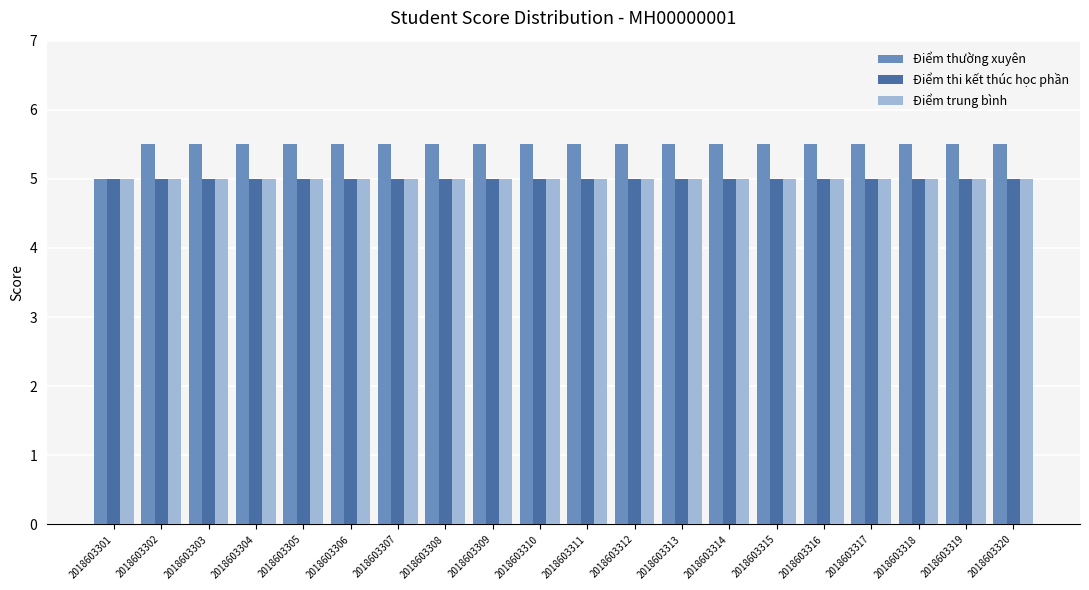

Reading right to left, extract all data points from this chart.

Điểm thường xuyên: 2018603320=5.5	2018603319=5.5	2018603318=5.5	2018603317=5.5	2018603316=5.5	2018603315=5.5	2018603314=5.5	2018603313=5.5	2018603312=5.5	2018603311=5.5	2018603310=5.5	2018603309=5.5	2018603308=5.5	2018603307=5.5	2018603306=5.5	2018603305=5.5	2018603304=5.5	2018603303=5.5	2018603302=5.5	2018603301=5.0
Điểm thi kết thúc học phần: 2018603320=5.0	2018603319=5.0	2018603318=5.0	2018603317=5.0	2018603316=5.0	2018603315=5.0	2018603314=5.0	2018603313=5.0	2018603312=5.0	2018603311=5.0	2018603310=5.0	2018603309=5.0	2018603308=5.0	2018603307=5.0	2018603306=5.0	2018603305=5.0	2018603304=5.0	2018603303=5.0	2018603302=5.0	2018603301=5.0
Điểm trung bình: 2018603320=5.0	2018603319=5.0	2018603318=5.0	2018603317=5.0	2018603316=5.0	2018603315=5.0	2018603314=5.0	2018603313=5.0	2018603312=5.0	2018603311=5.0	2018603310=5.0	2018603309=5.0	2018603308=5.0	2018603307=5.0	2018603306=5.0	2018603305=5.0	2018603304=5.0	2018603303=5.0	2018603302=5.0	2018603301=5.0